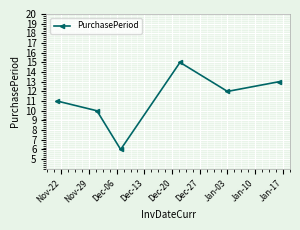

What is the sum of all values?

67